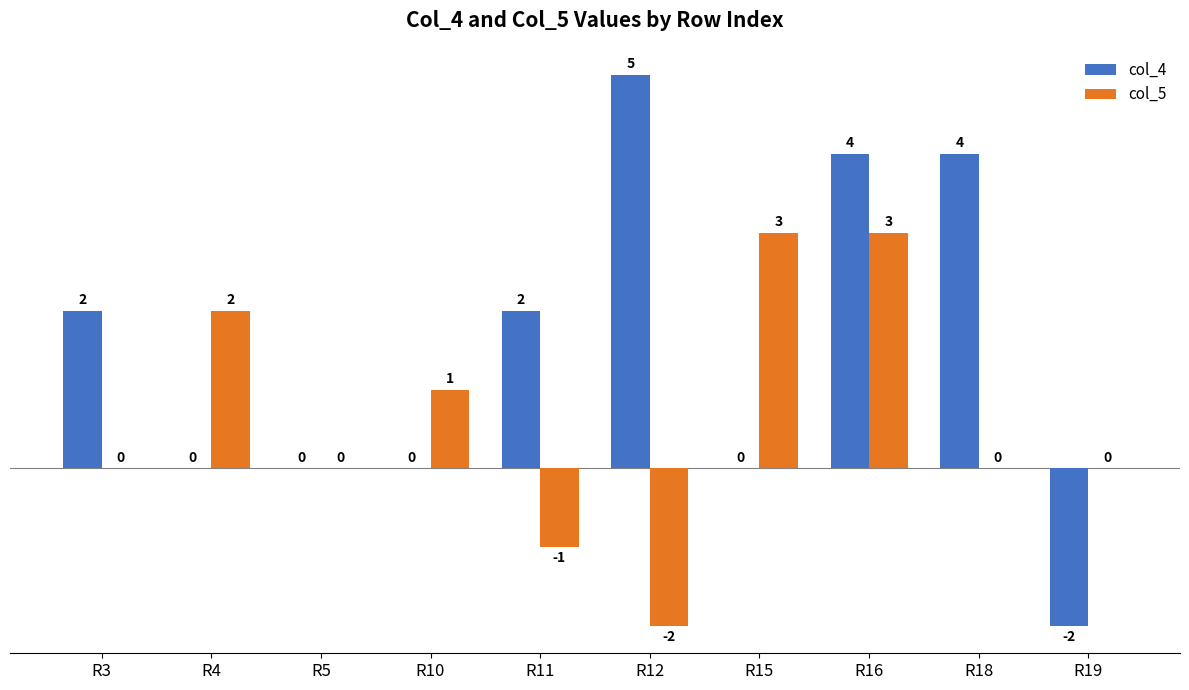

How many categories are shown in the chart?

10